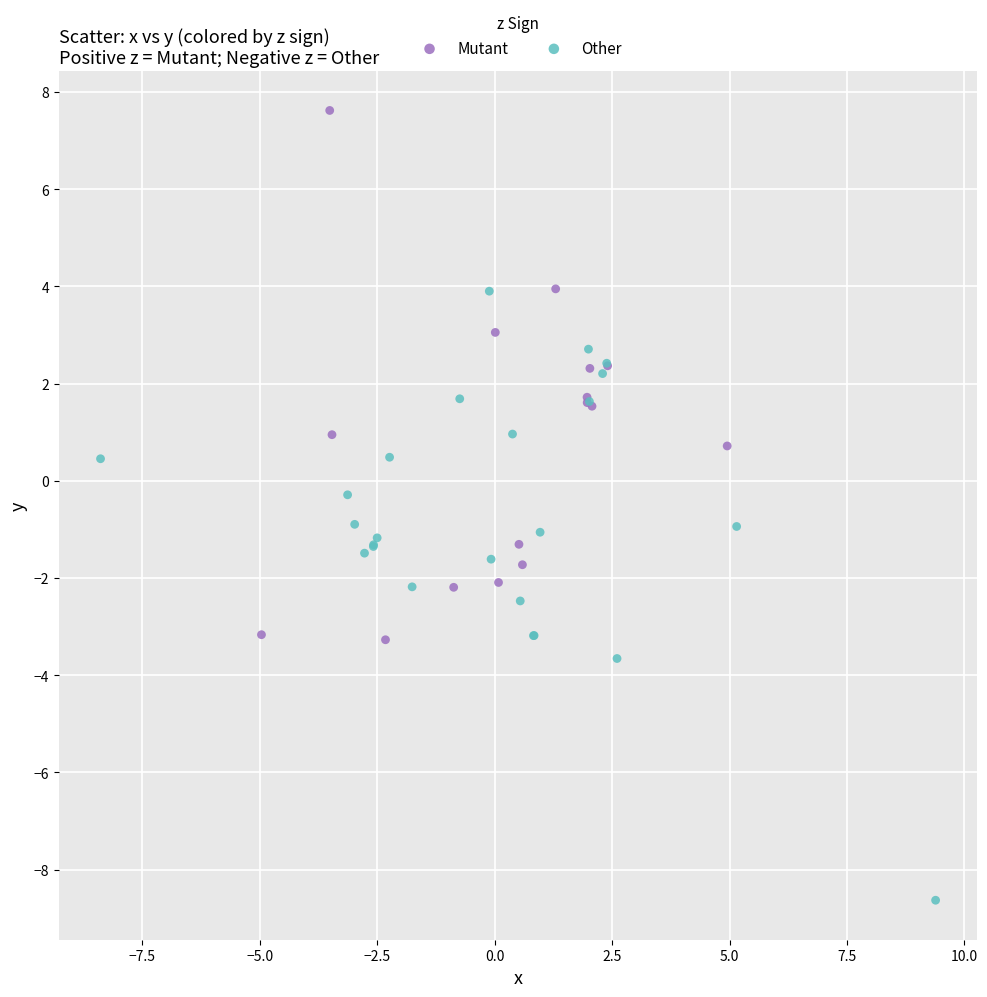

Which series has the widest spread of Y values?

Other